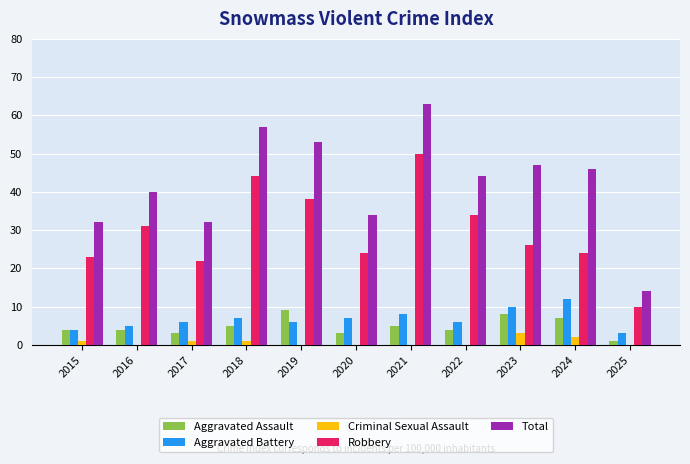

Are the bars horizontal?

No